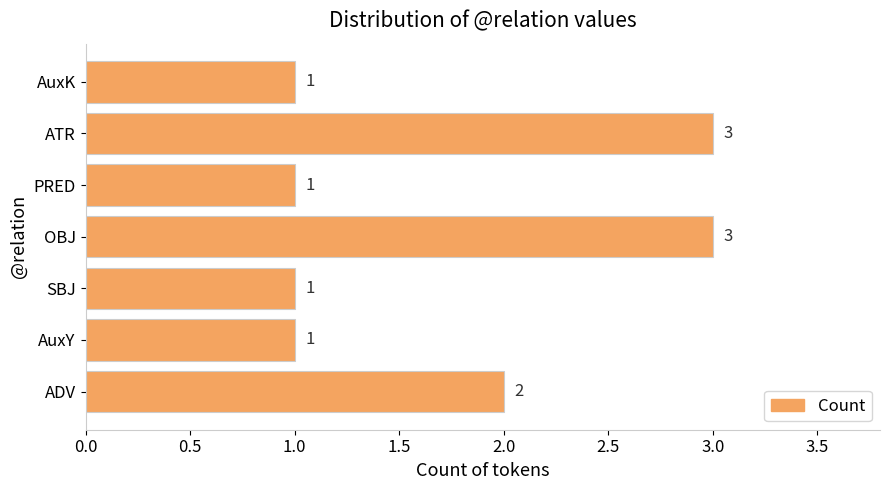

Count the values in the range 1 to 3.

7